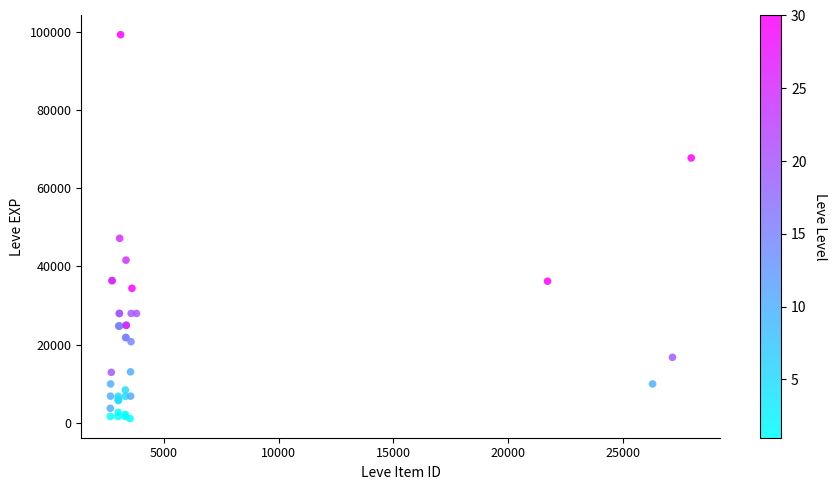

What Y value in the scatter plot is closest to 50190?

47200